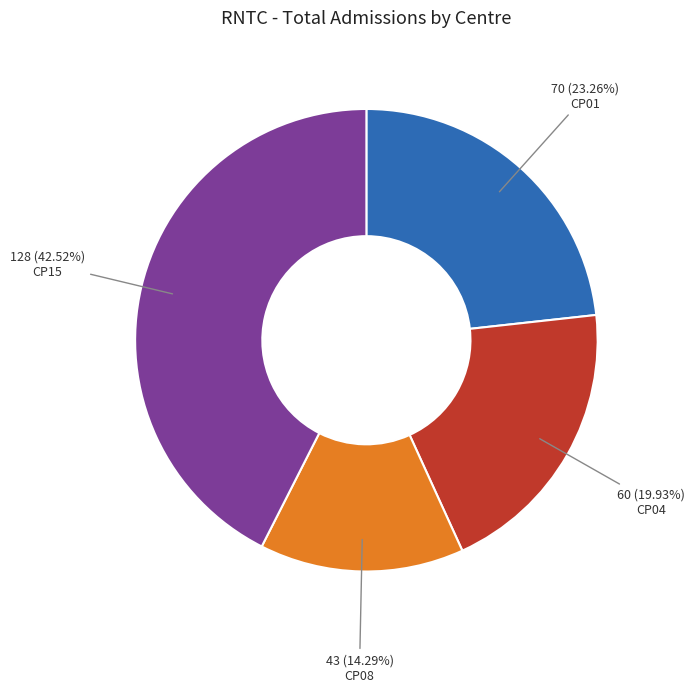

Is it true that CP04 is 20% of the pie?

True